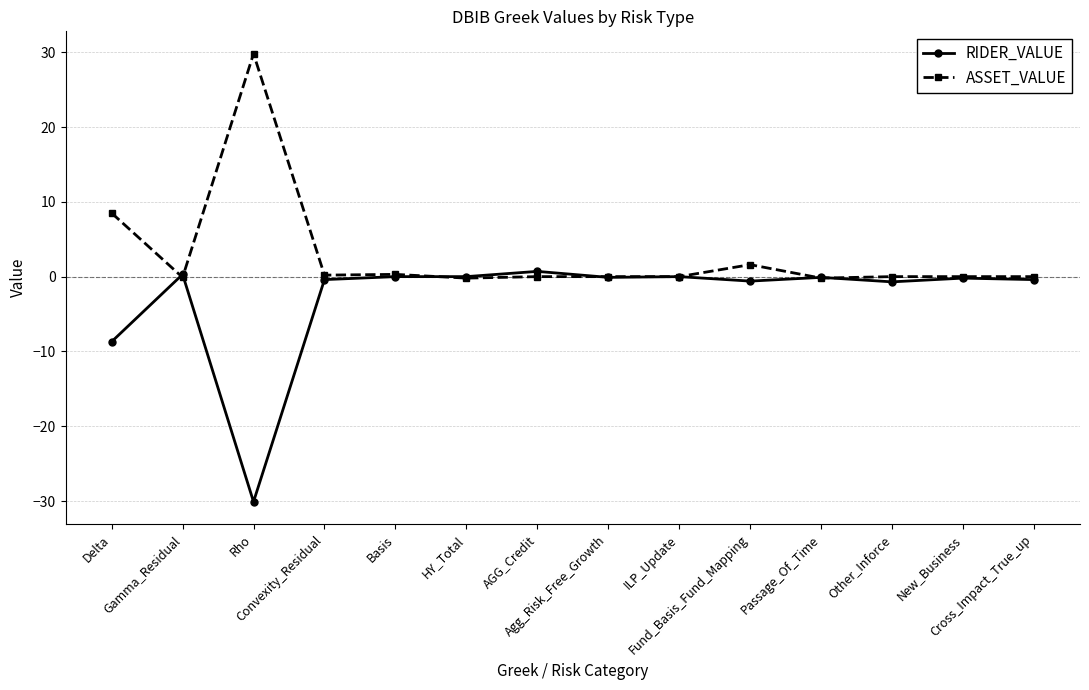

Is it true that RIDER_VALUE equals 0.0 at ILP_Update?

True